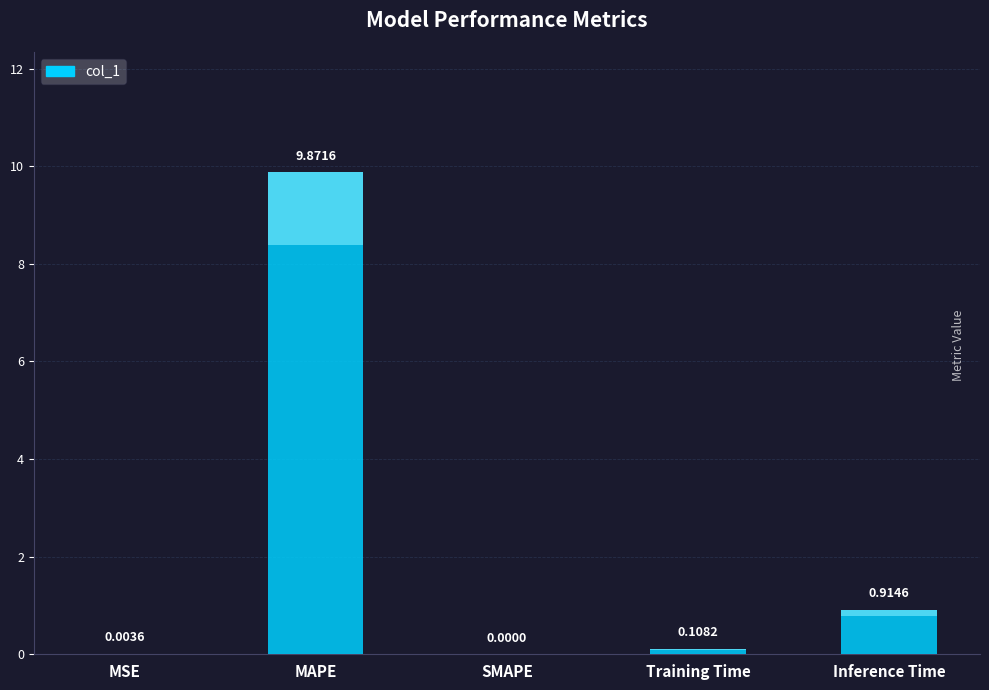

Reading left to right, list all the values displayed in this chart.

0.0	9.9	0.0	0.1	0.9